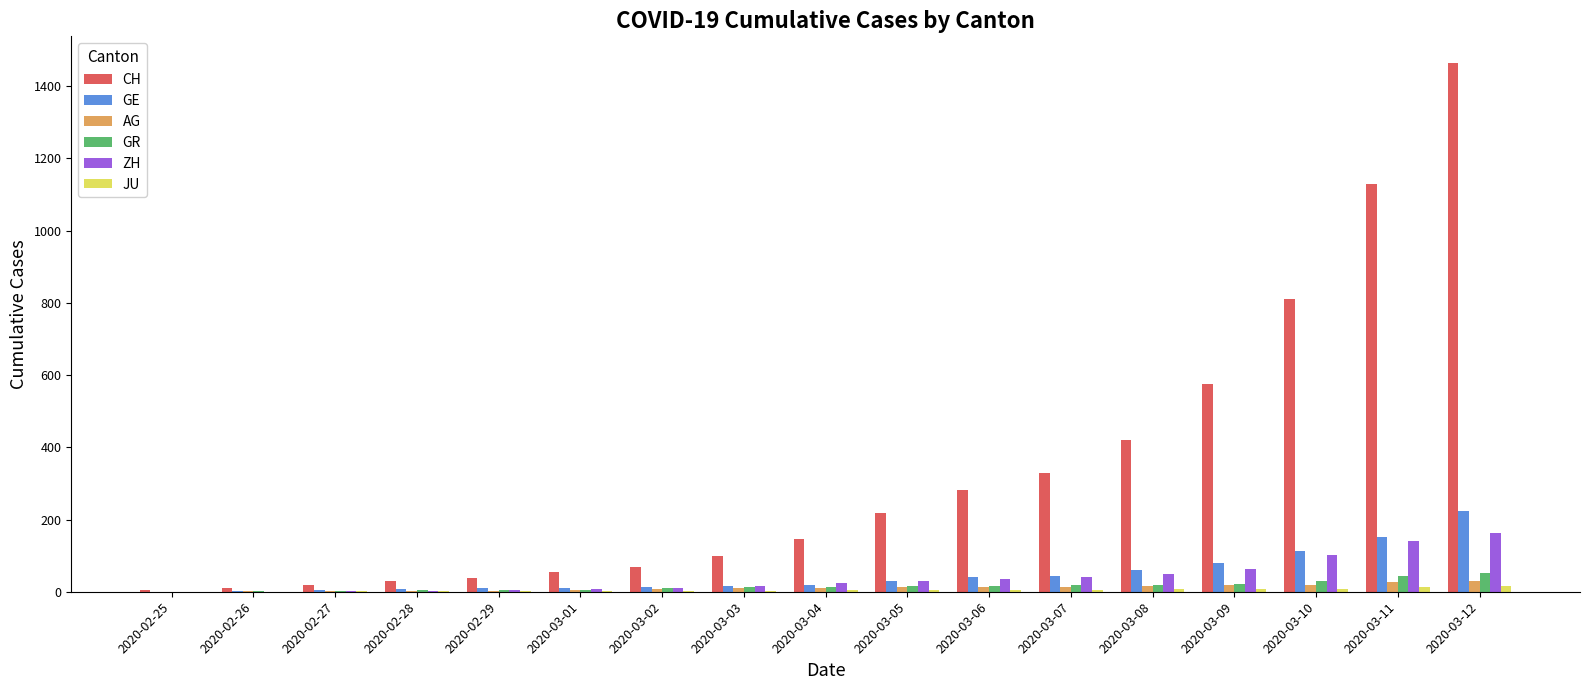

What is the sum of all JU values?

75